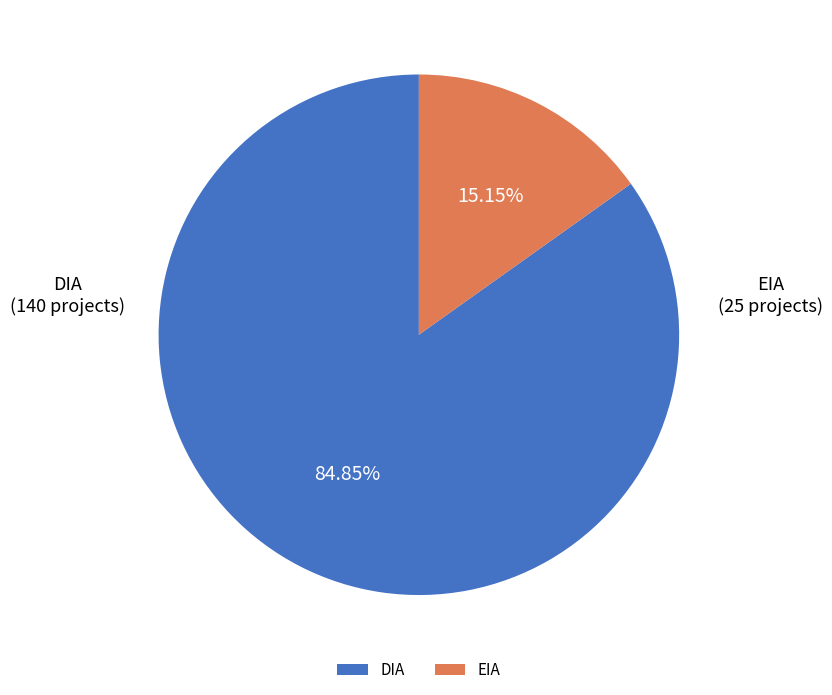

To the nearest percent, what is the combined percentage of EIA and DIA?

100%